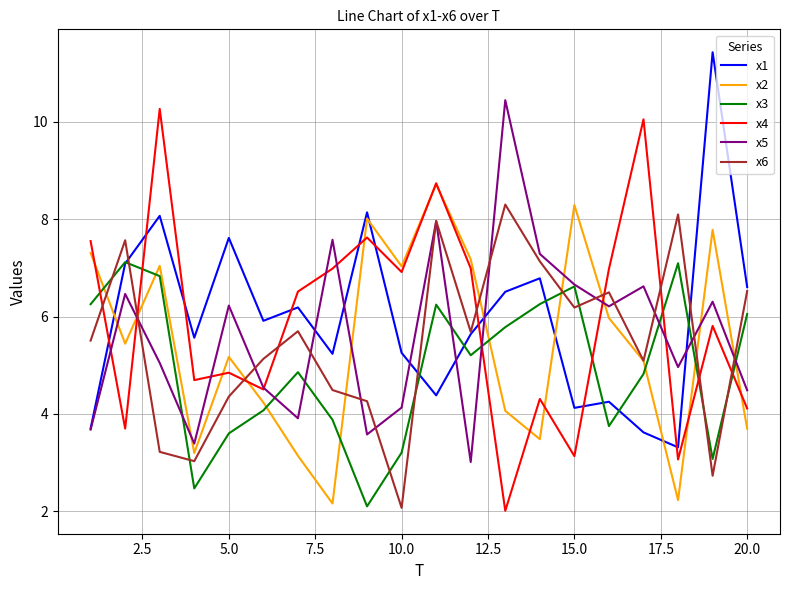

How many interior local peaks does the x5 series have?

7